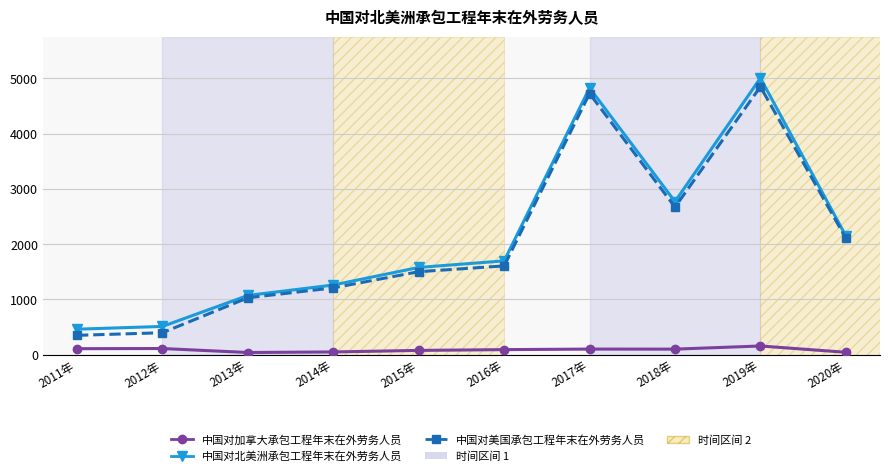

How many values in the 中国对北美洲承包工程年末在外劳务人员 series are below 1698?

5